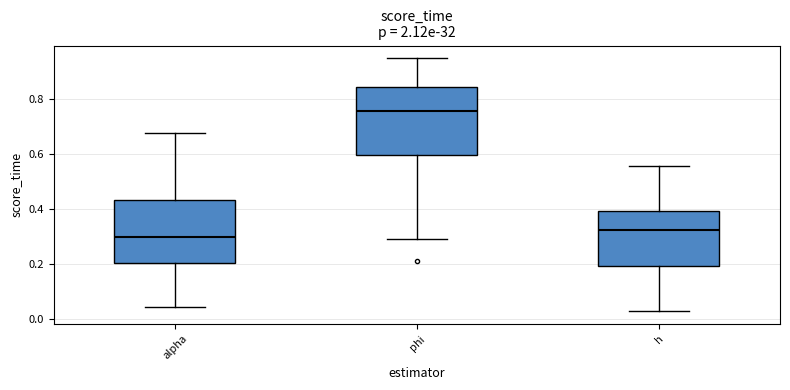

Reading left to right, transcribe this box plot: for each box, give where its median line is, the range the box spans, and where its two whiskers end, as read against the y-axis. The values are not printed on the chart, so give them approximately, as read against the axis.

alpha: median 0.30, box 0.20 to 0.44, whiskers 0.04 to 0.68
phi: median 0.76, box 0.60 to 0.84, whiskers 0.30 to 0.94
h: median 0.32, box 0.20 to 0.40, whiskers 0.02 to 0.56